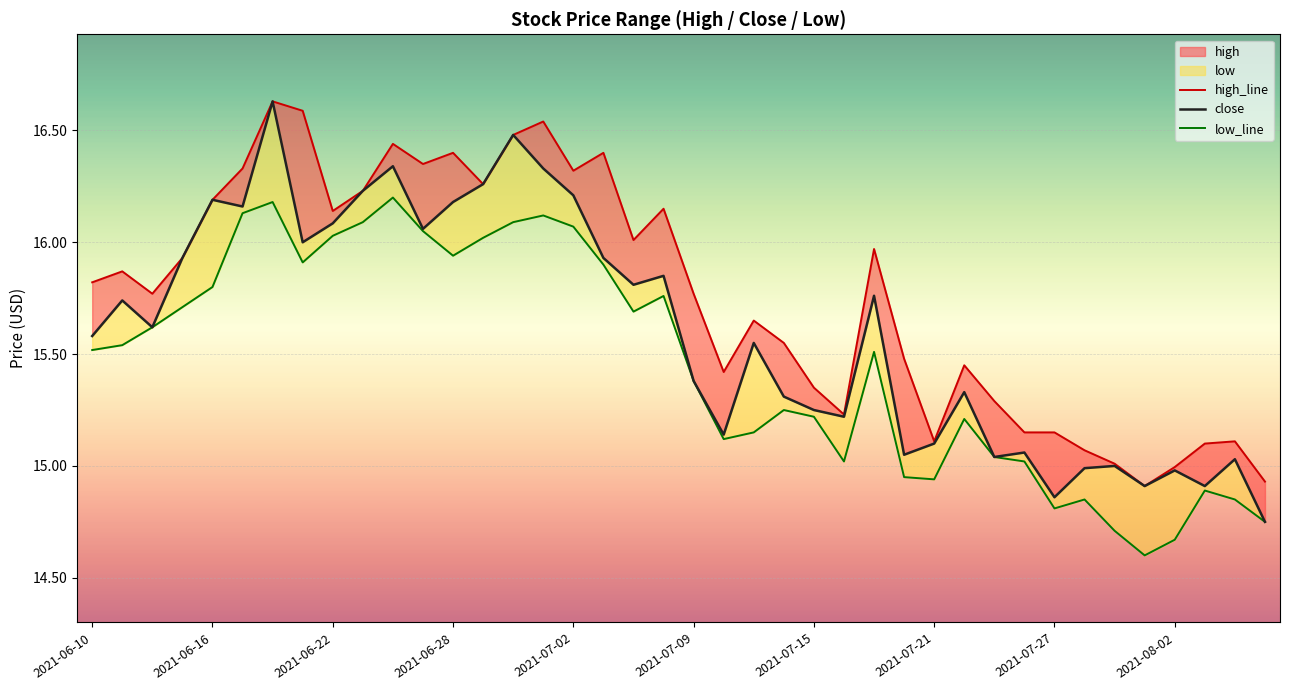

What is the maximum value shown in the chart?

16.6